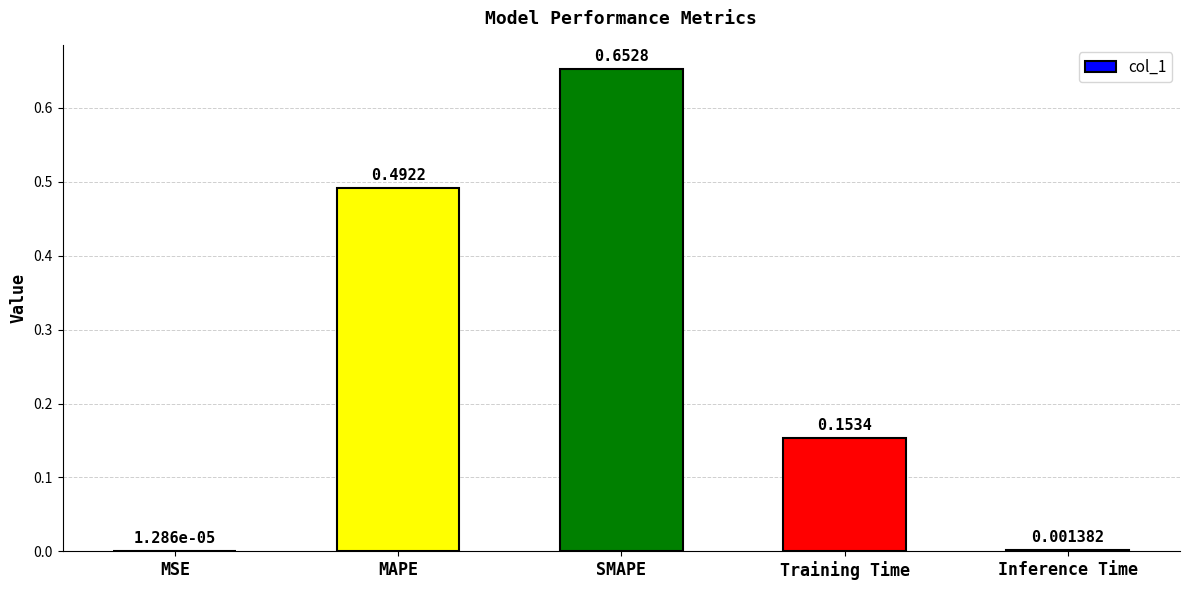

What is the sum of the values at SMAPE and MAPE?

1.1